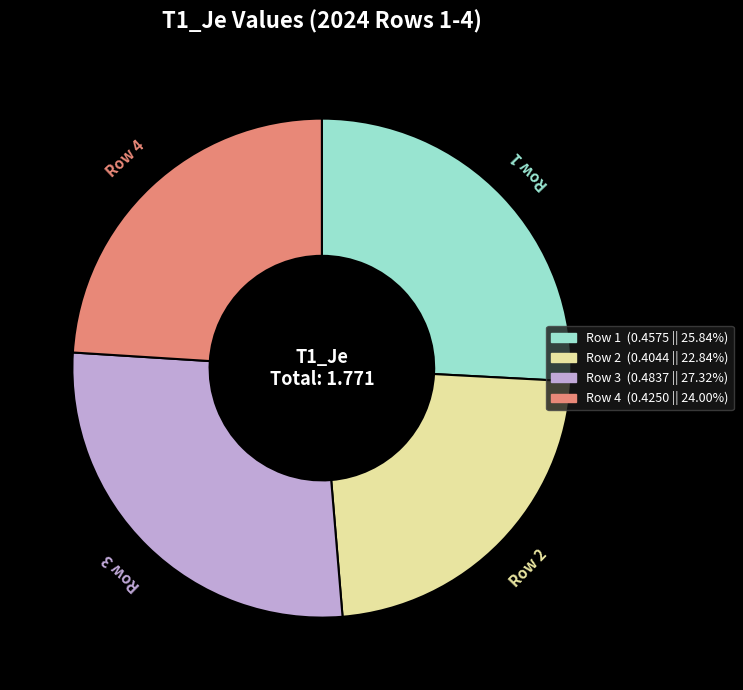

Does Row 3 represent more than half of the total?

No